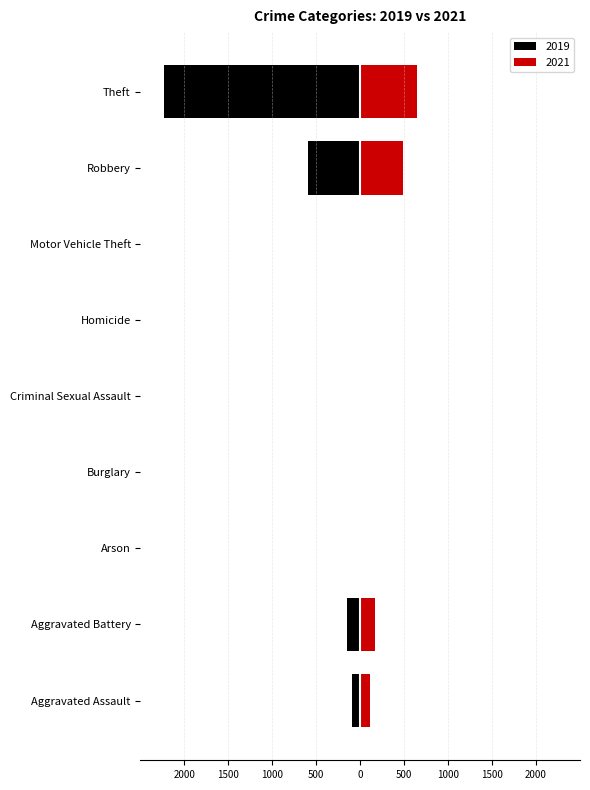

Rank the series at Arson from highest to lowest value.

2021, 2019